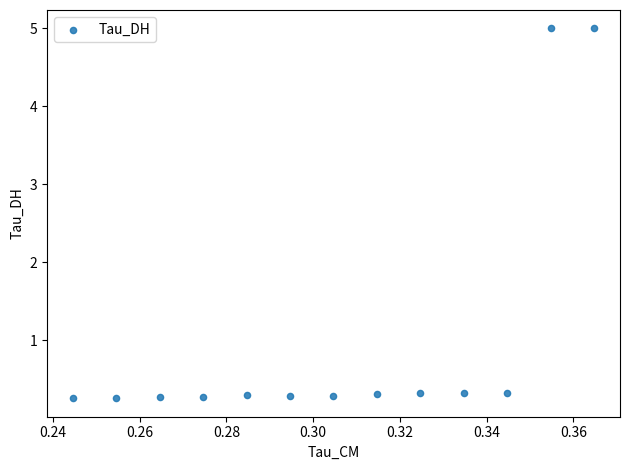

What is the range of Y values (max minus min)?

4.7